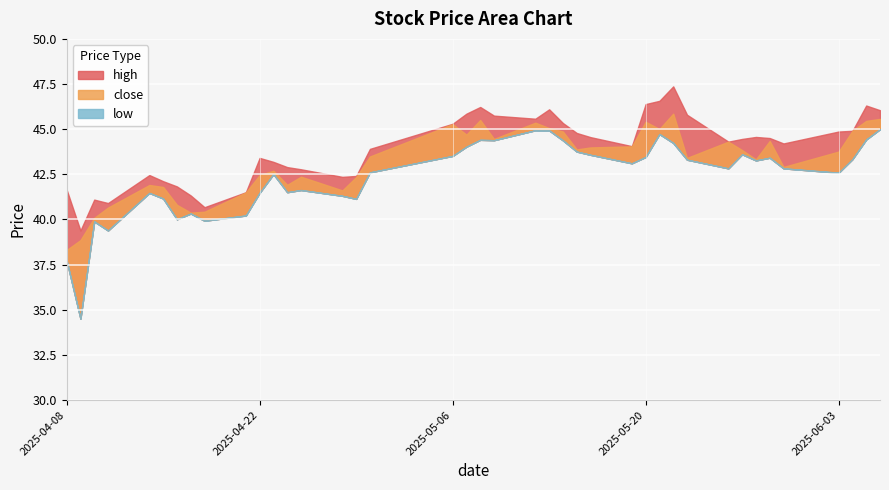

List the series in order of their peak value, highest first.

high, close, low